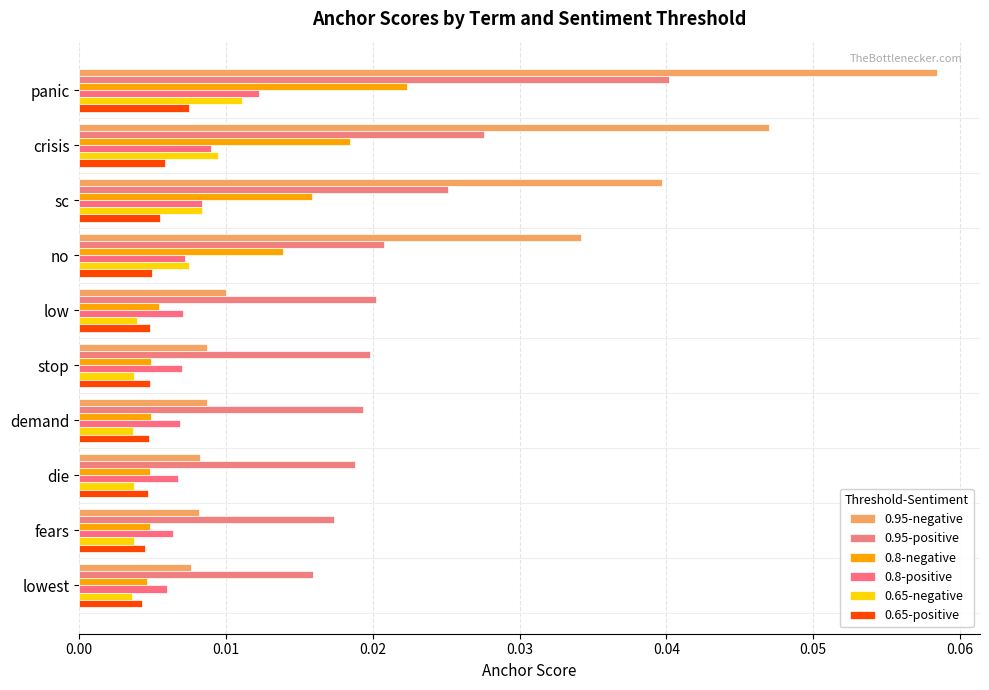

How many distinct data groups are displayed?

6